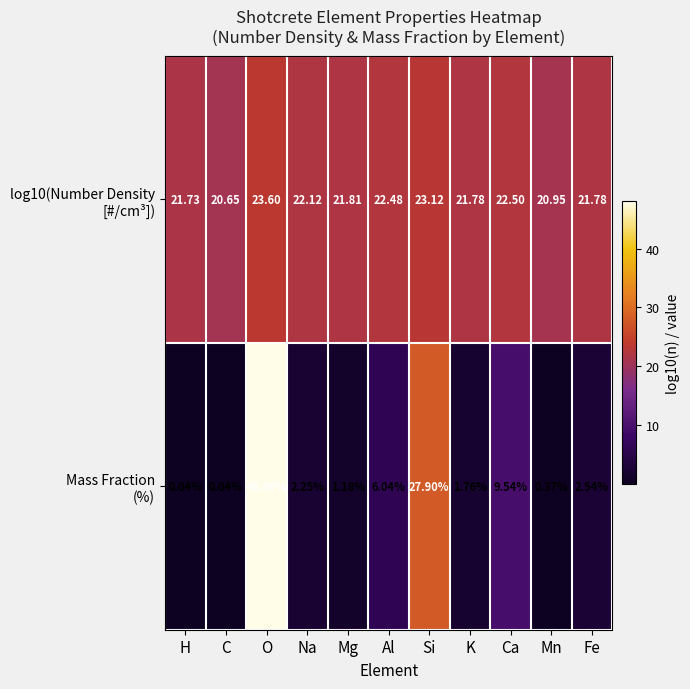

At which category is the sum across all series the highest?

O